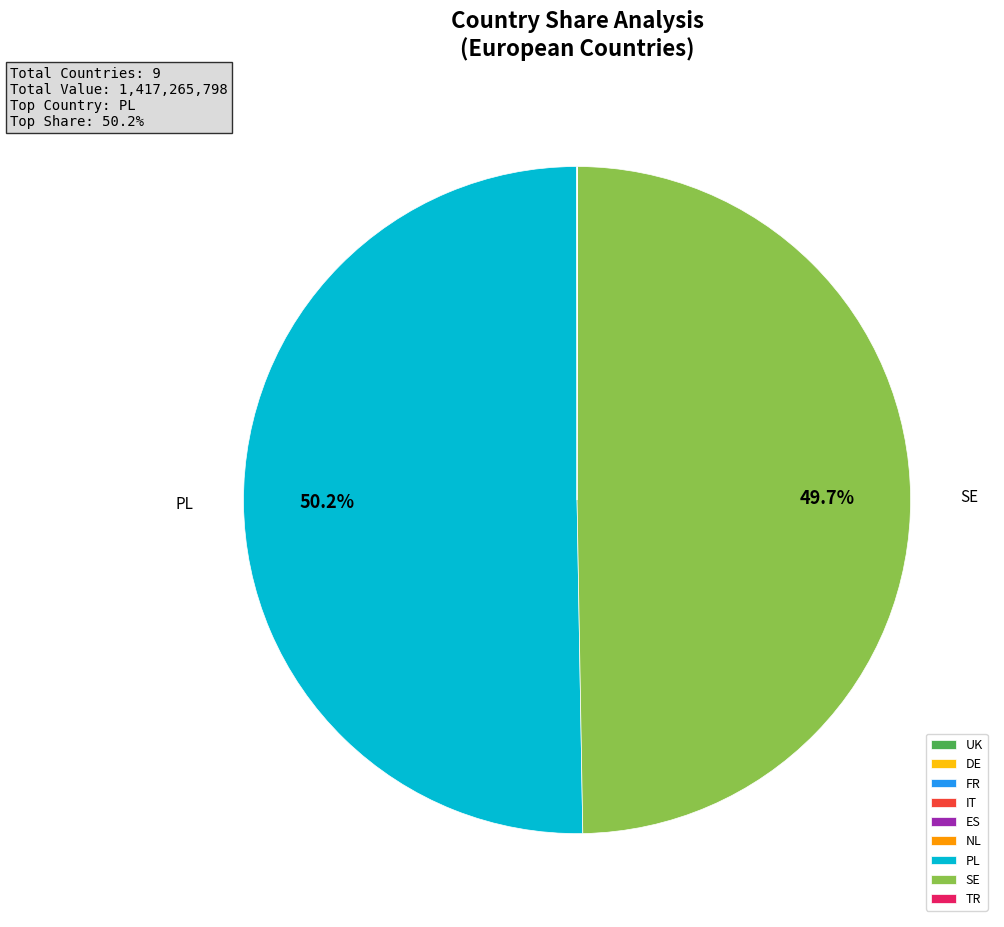

Does SE represent more than half of the total?

No